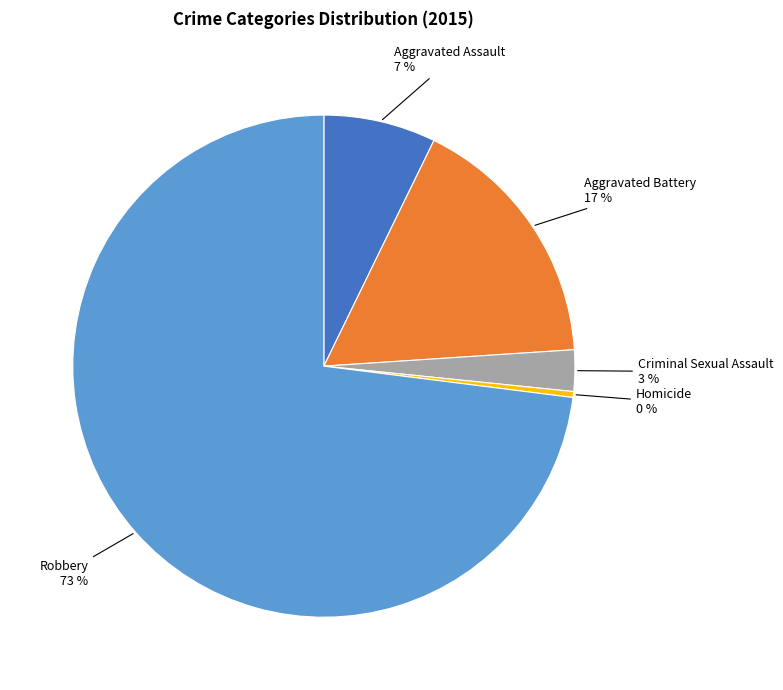

Approximately how many times larger is the value at Aggravated Battery compared to Homicide?

44.0